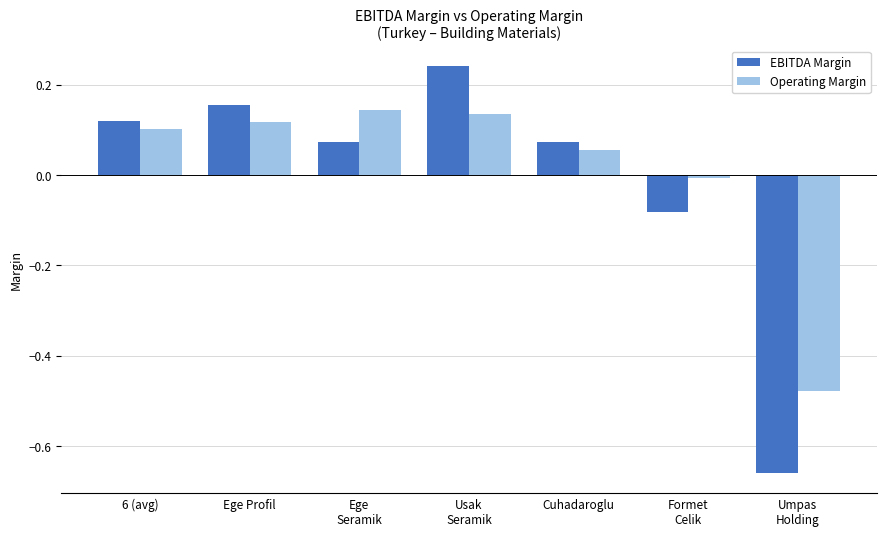

Which series has the widest spread of values?

EBITDA Margin